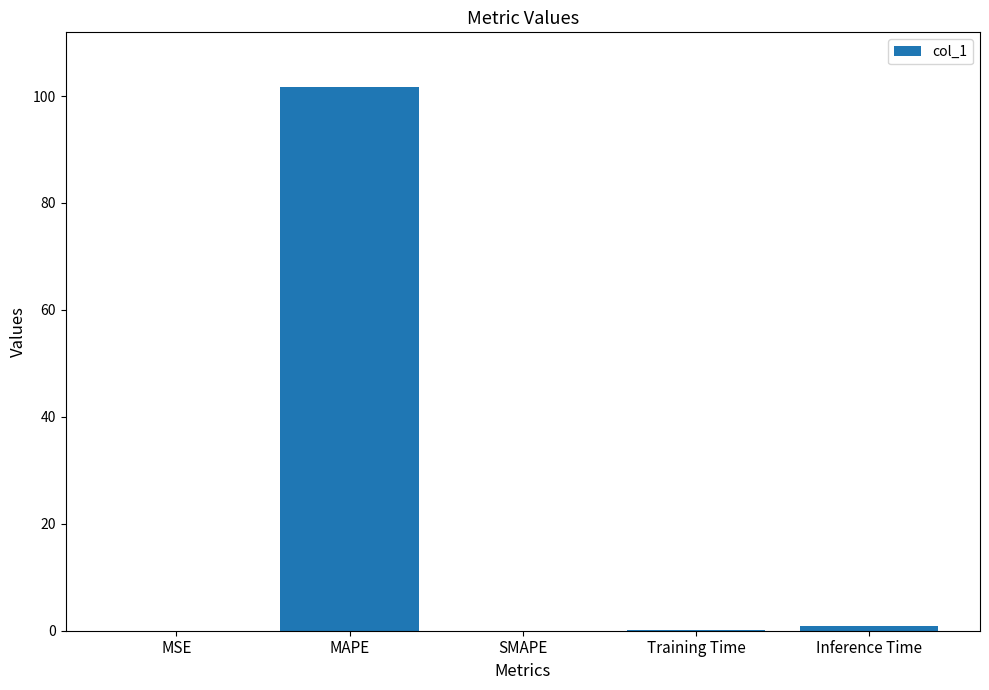

At which category does the chart reach its peak across all series?

MAPE